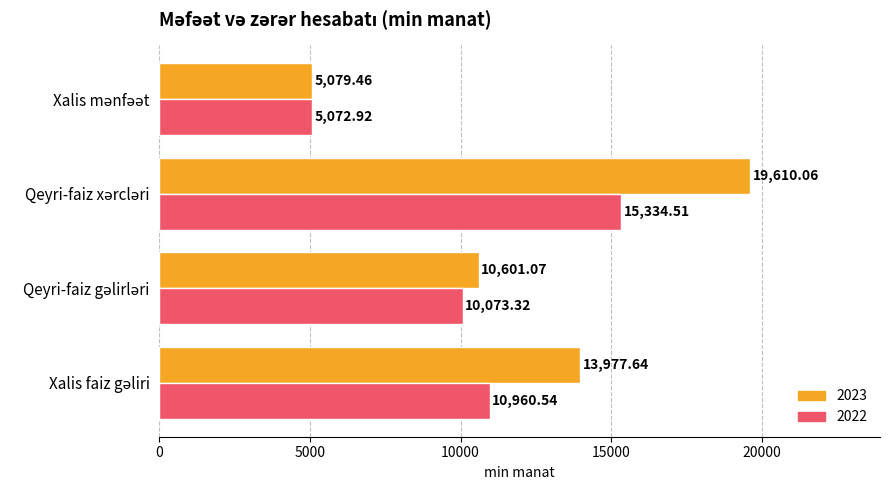

Which series has the widest spread of values?

2023